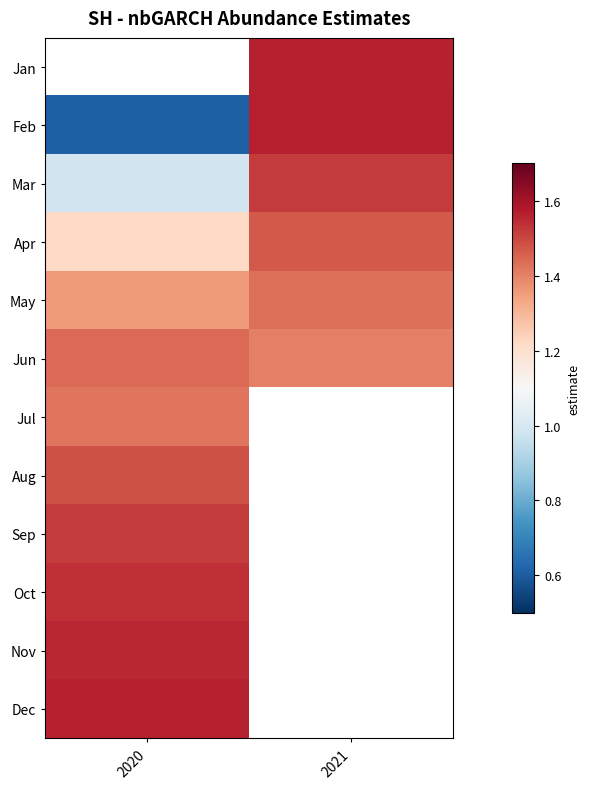

Which series changed the most between 2020 and 2021?

Feb